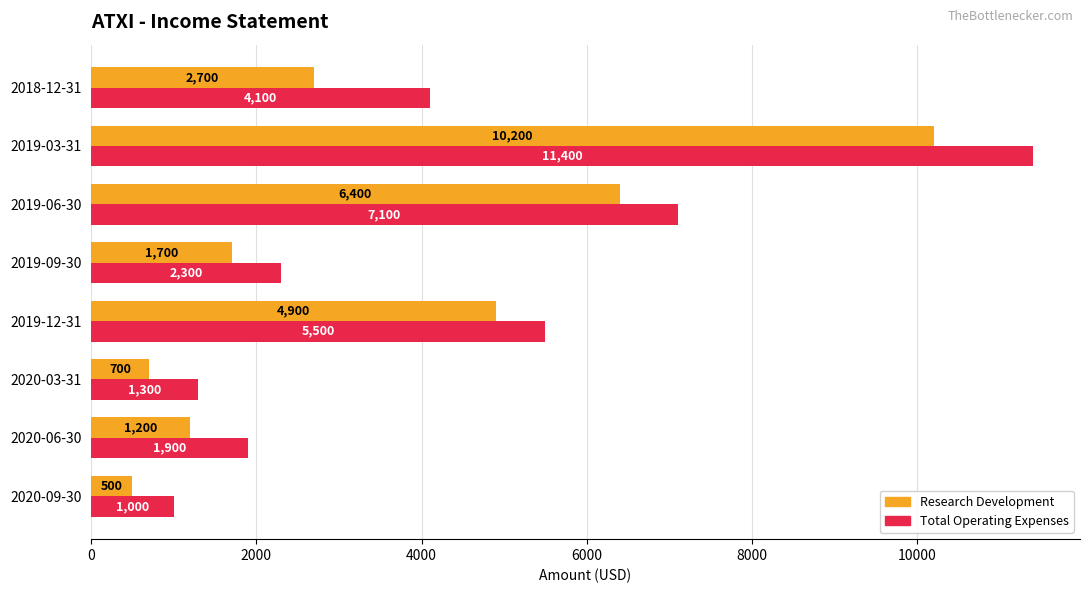

Which series has the largest total across all categories?

Total Operating Expenses